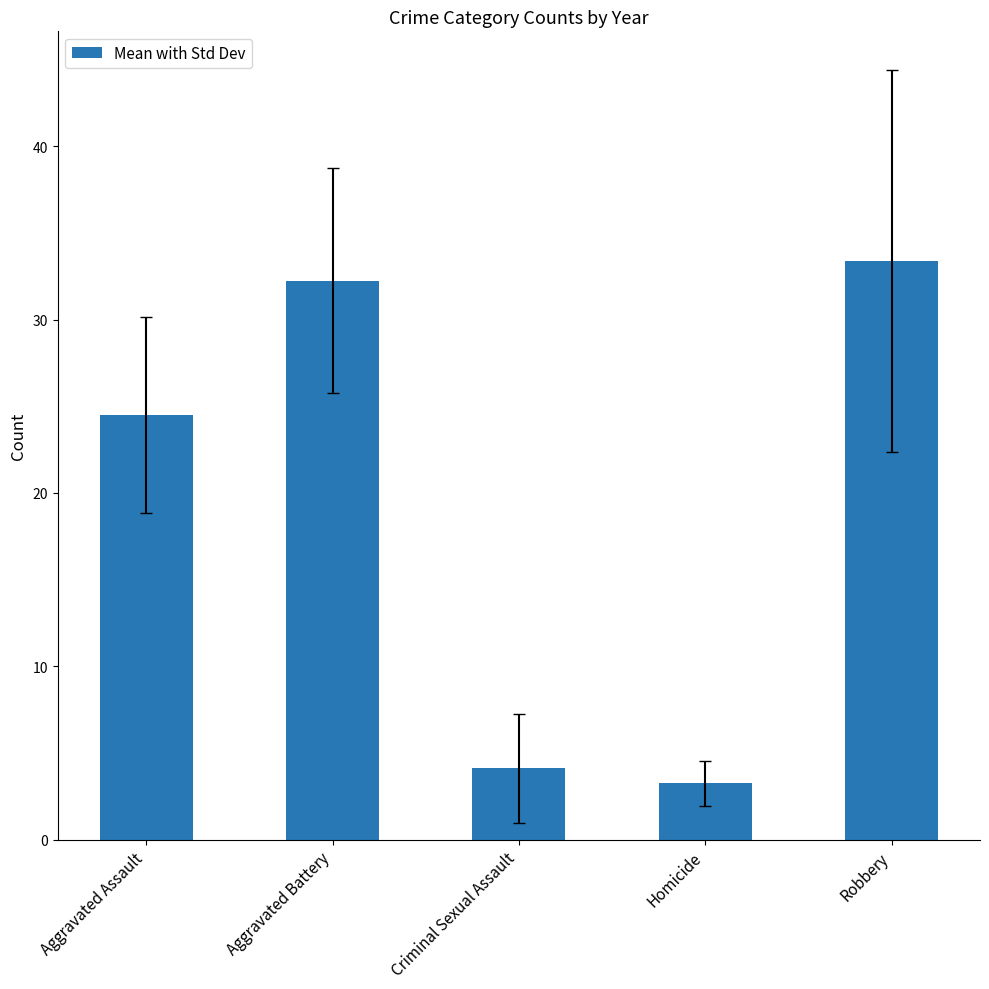

What is the difference between the maximum and minimum values?

30.1